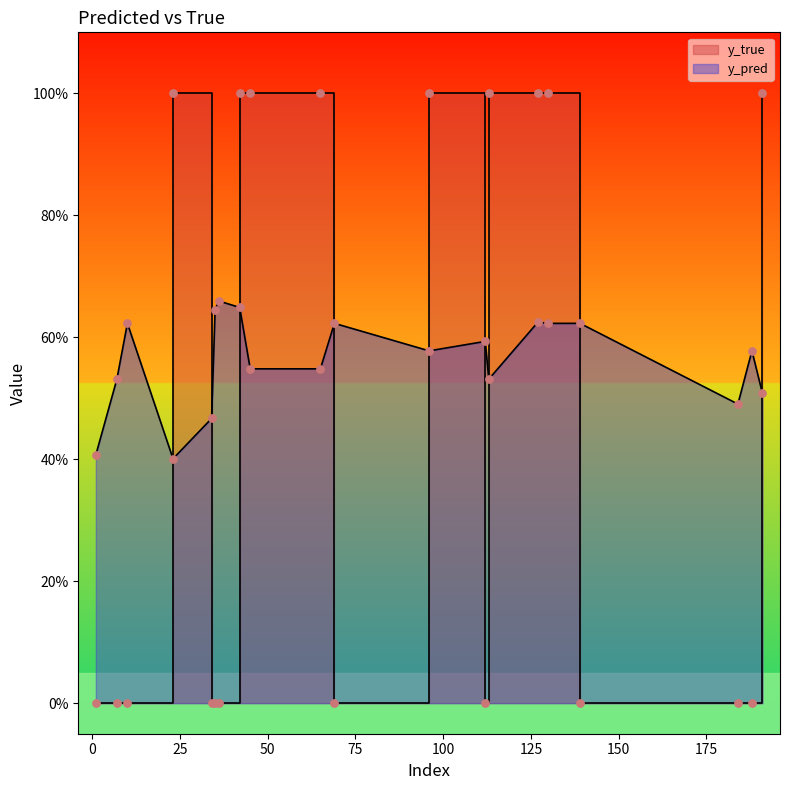

At which category is the sum across all series the highest?

42